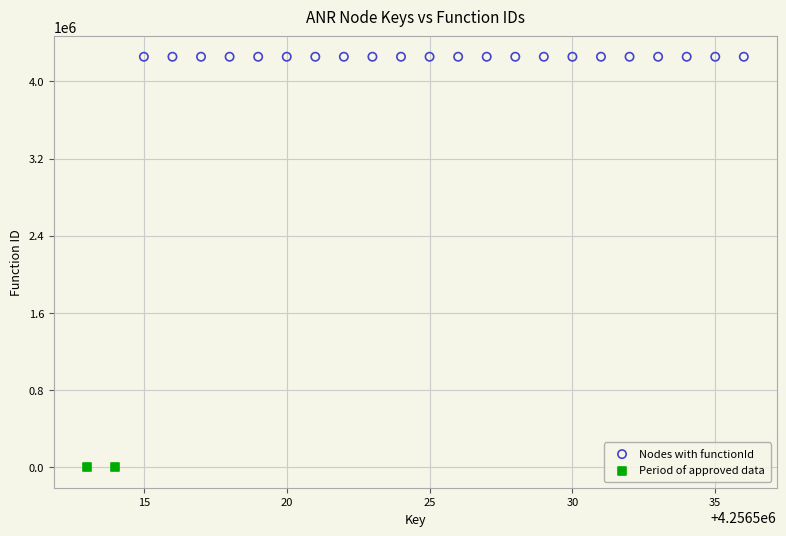

Which series reaches the minimum Y coordinate?

Period of approved data